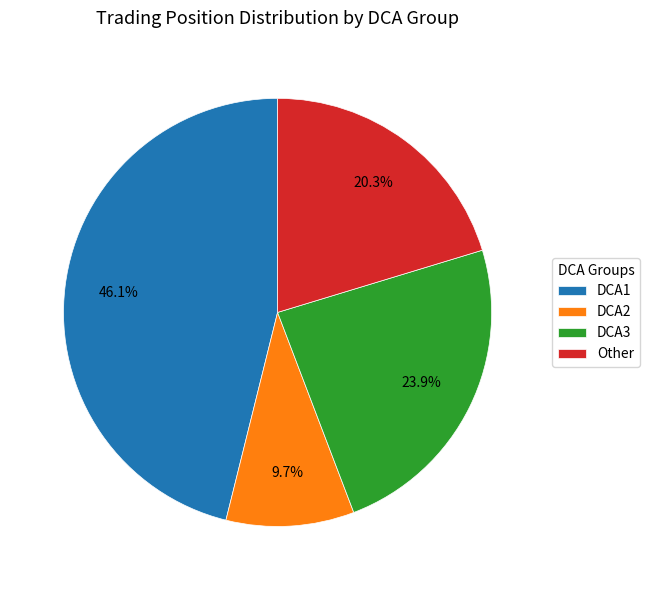

What is the largest slice in the pie chart?

DCA1